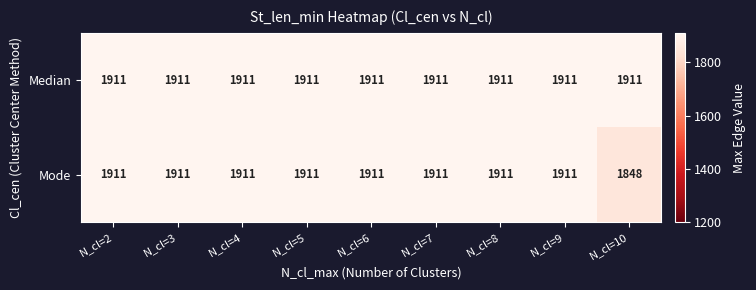

The value of Mode at N_cl=9 is 3381. True or false?

False